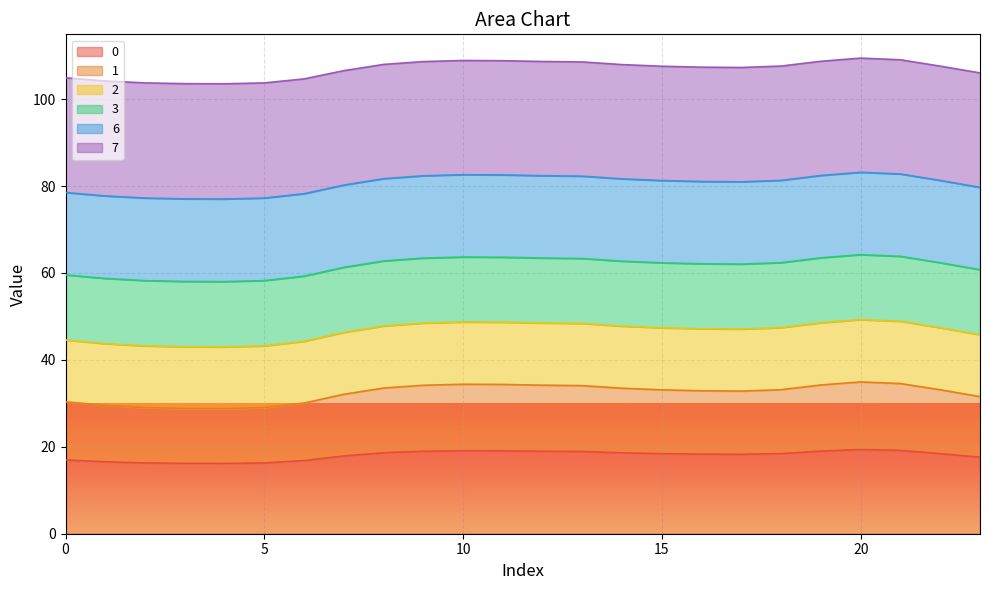

Count the number of categories in the chart.

24